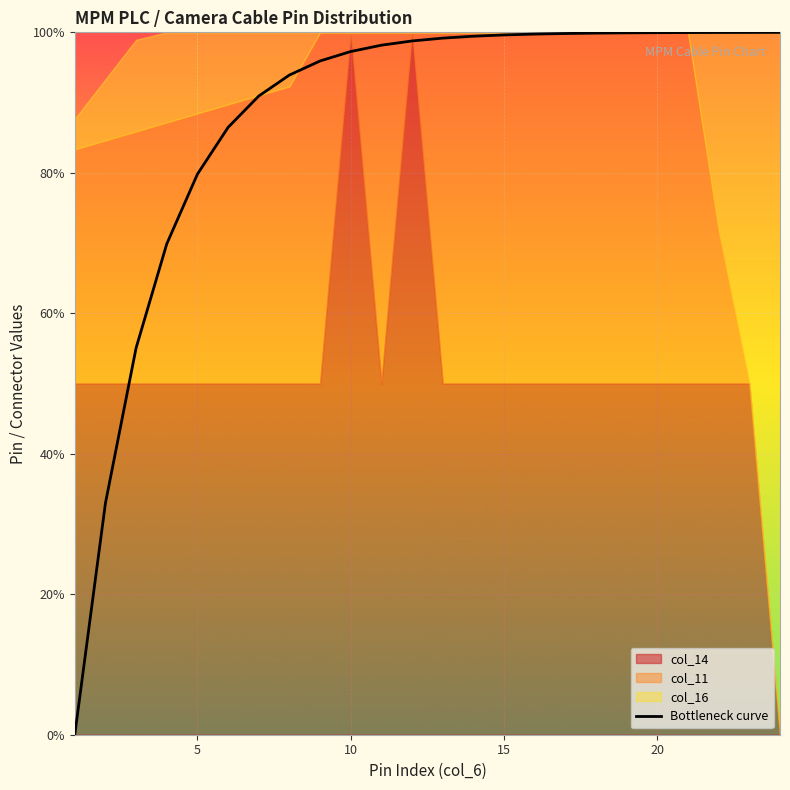

Reading left to right, list all the values displayed in this chart.

0.0	33.0	55.1	69.9	79.8	86.5	90.9	93.9	95.9	97.3	98.2	98.8	99.2	99.4	99.6	99.8	99.8	99.9	99.9	99.9	100.0	100.0	100.0	100.0